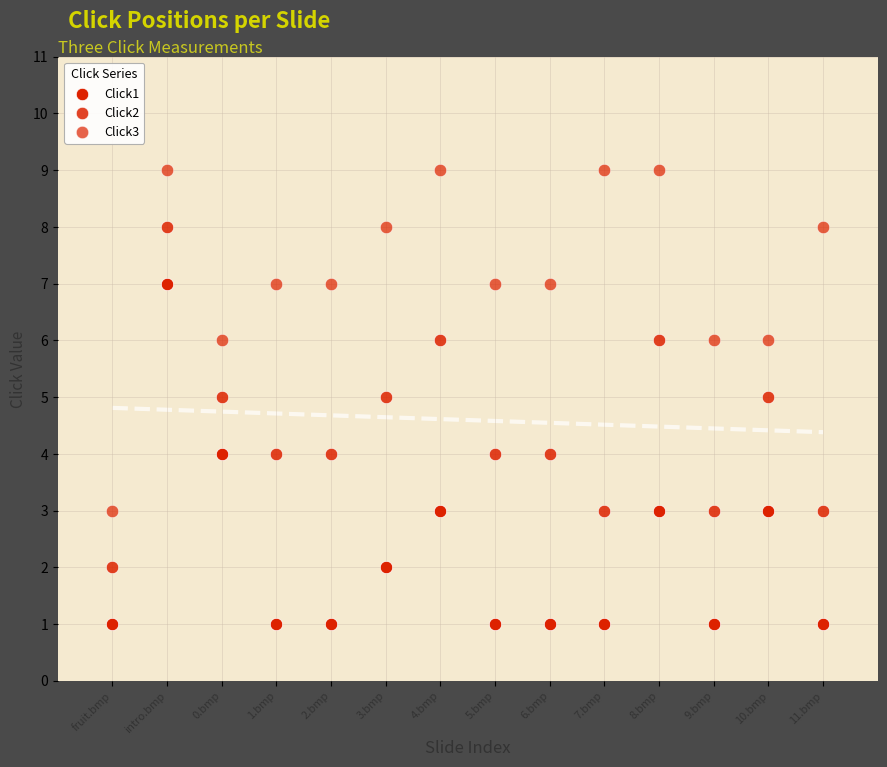

Count the number of points in this scatter plot.

42